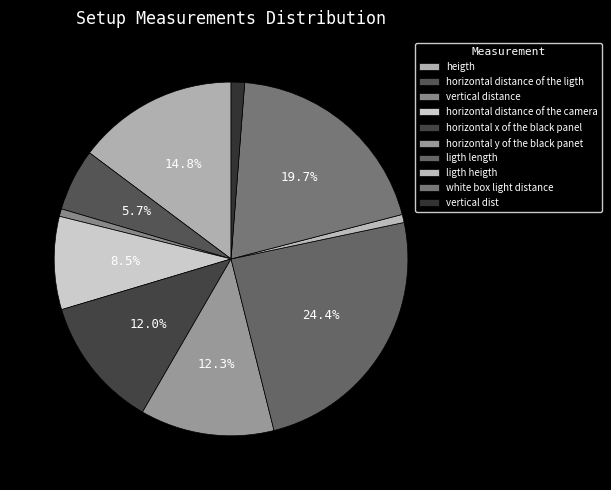

How many slices are in this pie chart?

10